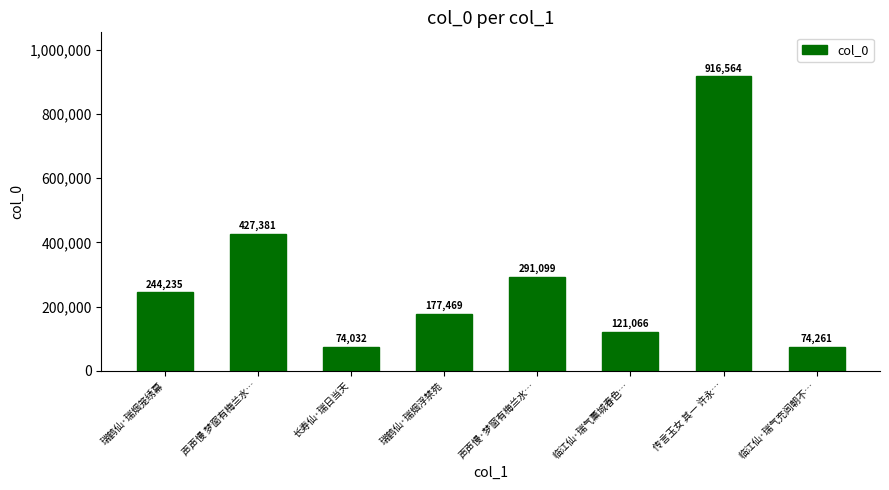

True or false: the data shows 114294 at 临江仙·瑞气充闾朝不….

False